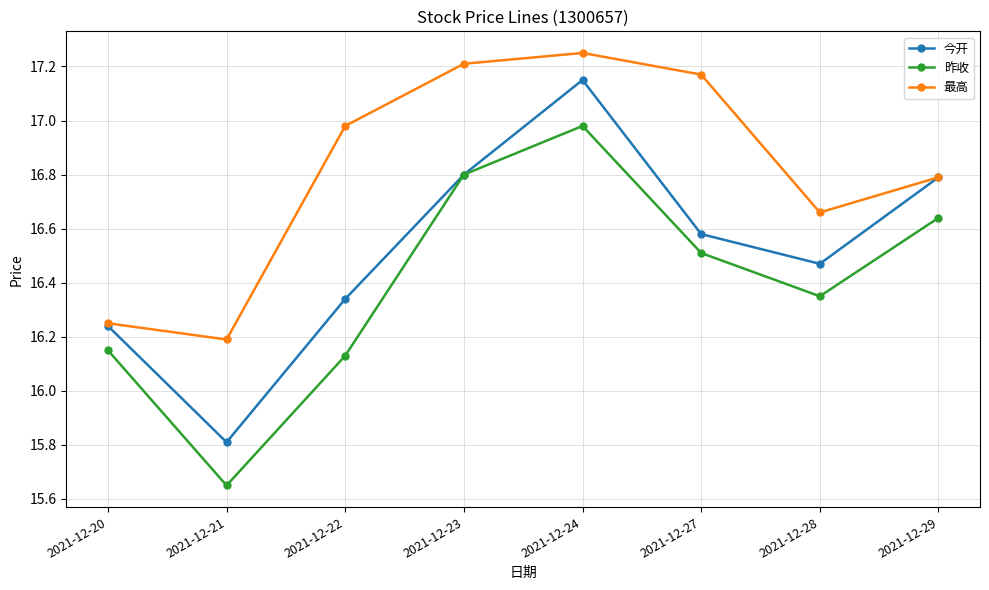

At which label does 今开 reach its minimum?

2021-12-21